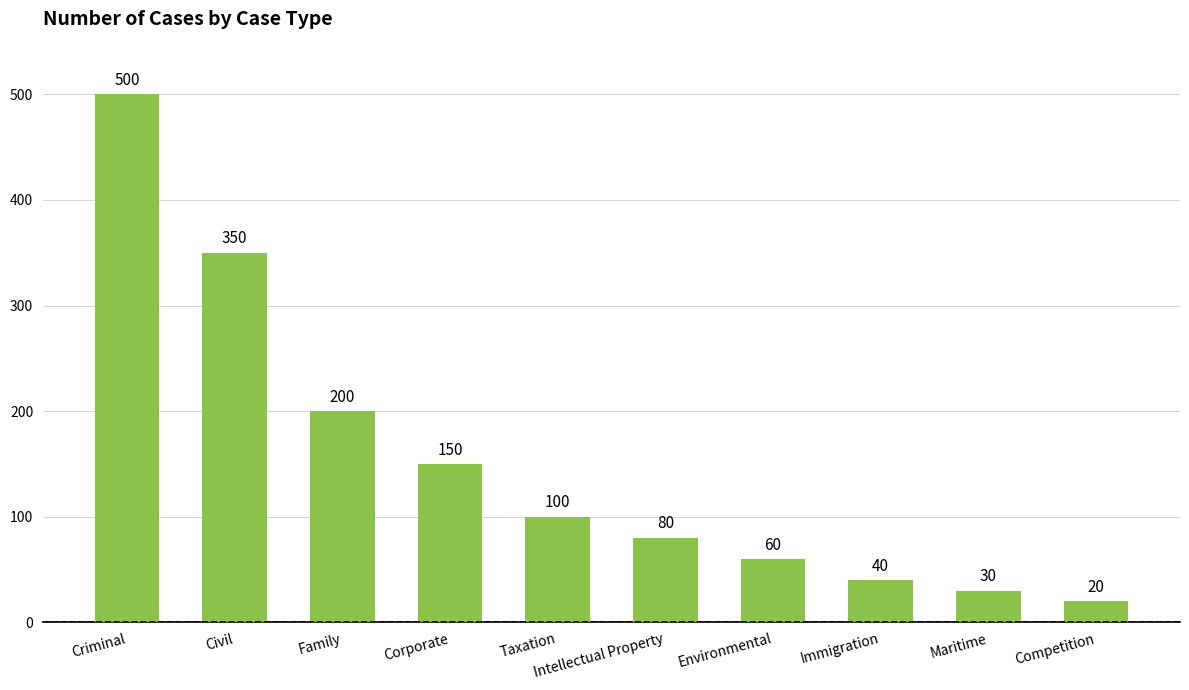

What is the difference between the second highest and second lowest values?

320